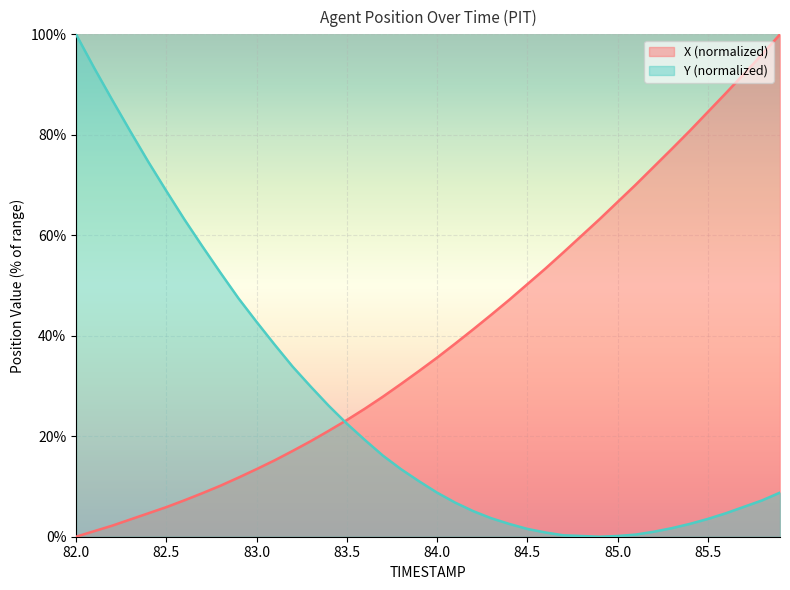

List the series in order of their peak value, highest first.

X, Y